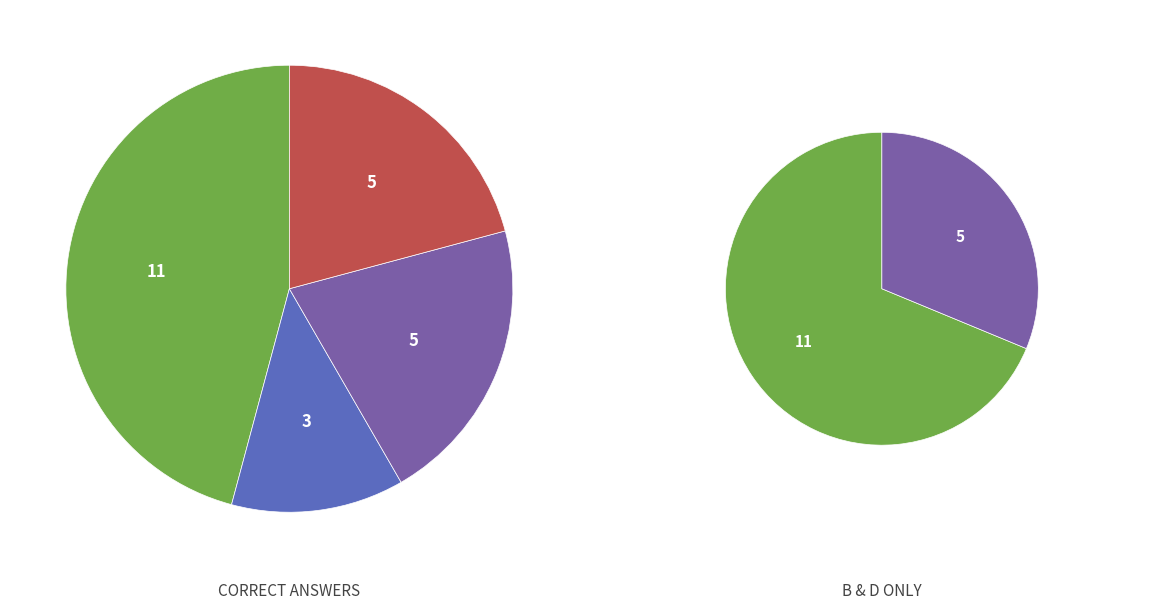

Combined, do : D and : C account for over 50%?

No